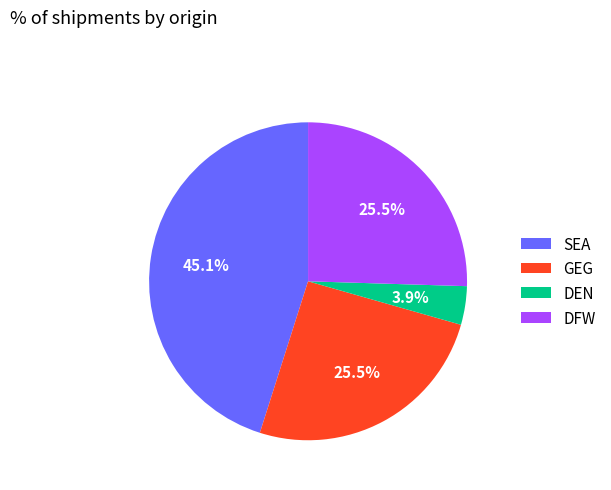

How many segments does this pie chart have?

4